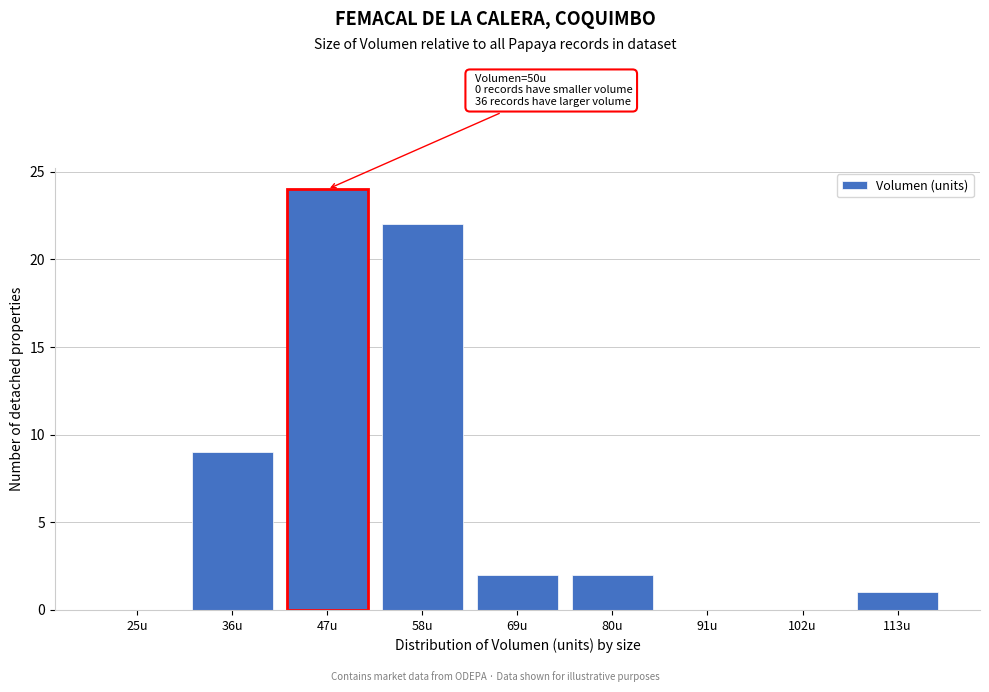

Reading right to left, list all the values displayed in this chart.

113u=1	102u=0	91u=0	80u=2	69u=2	58u=22	47u=24	36u=9	25u=0